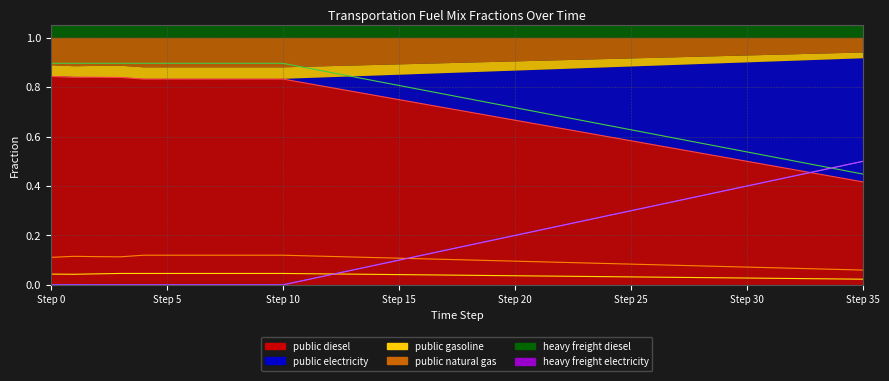

True or false: frac_heavy_freight_electricity and frac_public_natural_gas cross at least once.

True